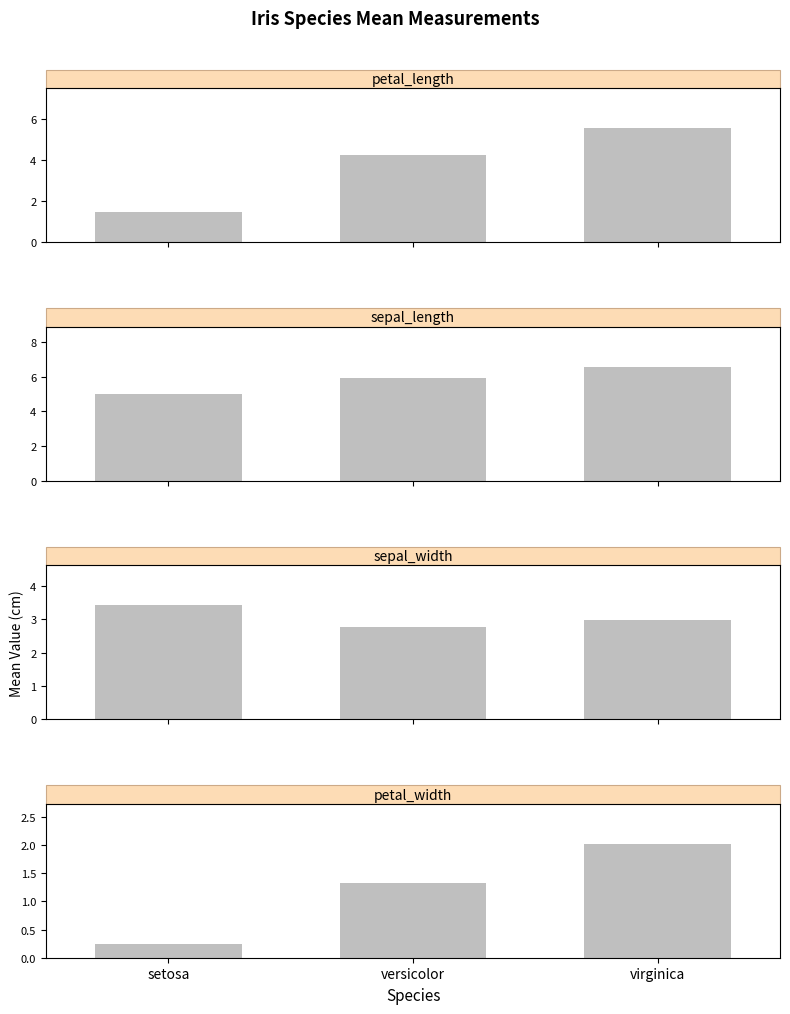

Which category has the highest value in the sepal_width series?

setosa